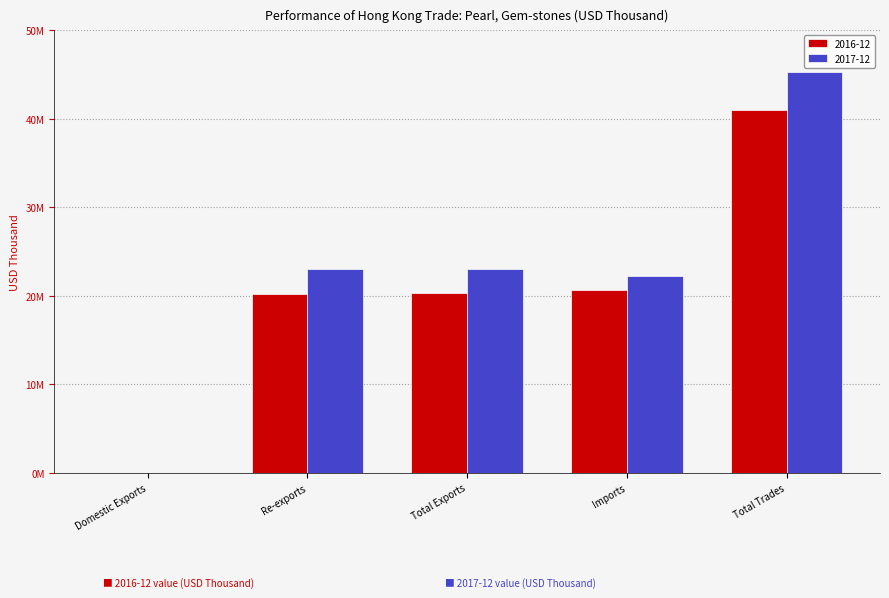

What are all the series names shown in the legend?

2016-12, 2017-12